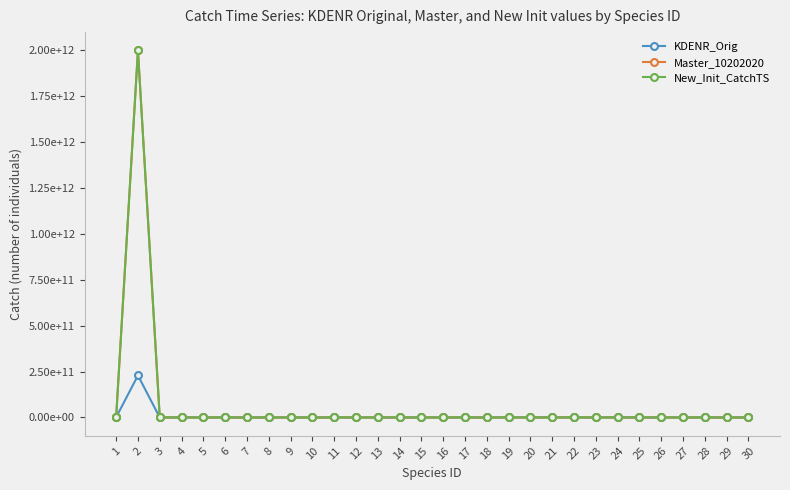

Does the chart have visible grid lines?

No